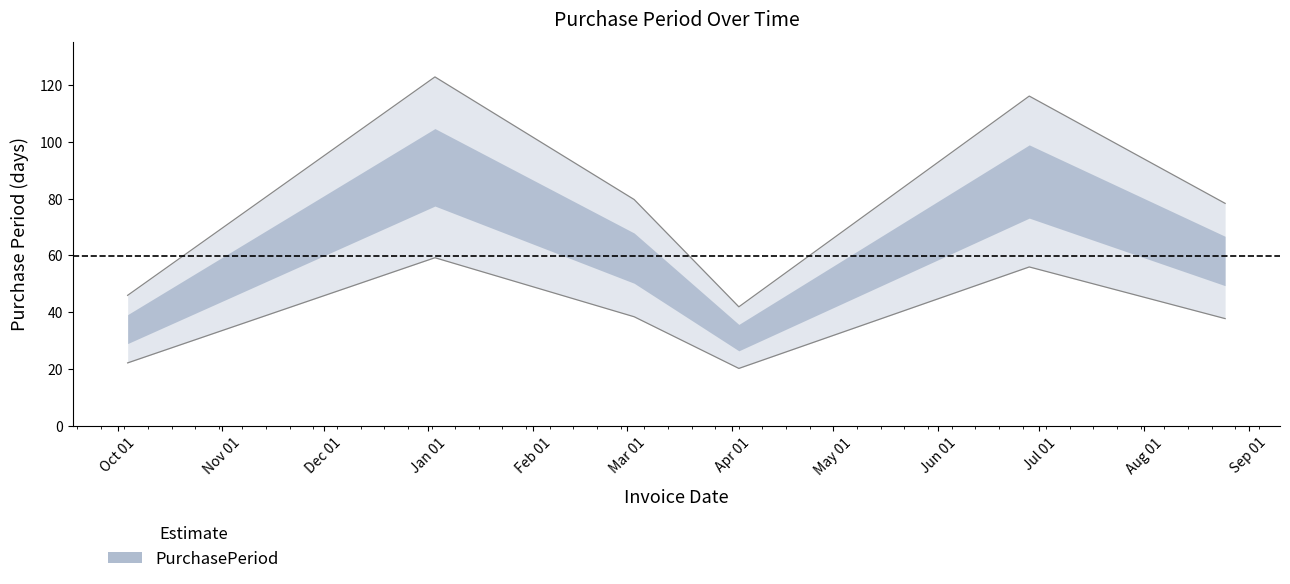

Which label corresponds to the smallest value in the chart?

2017-04-03